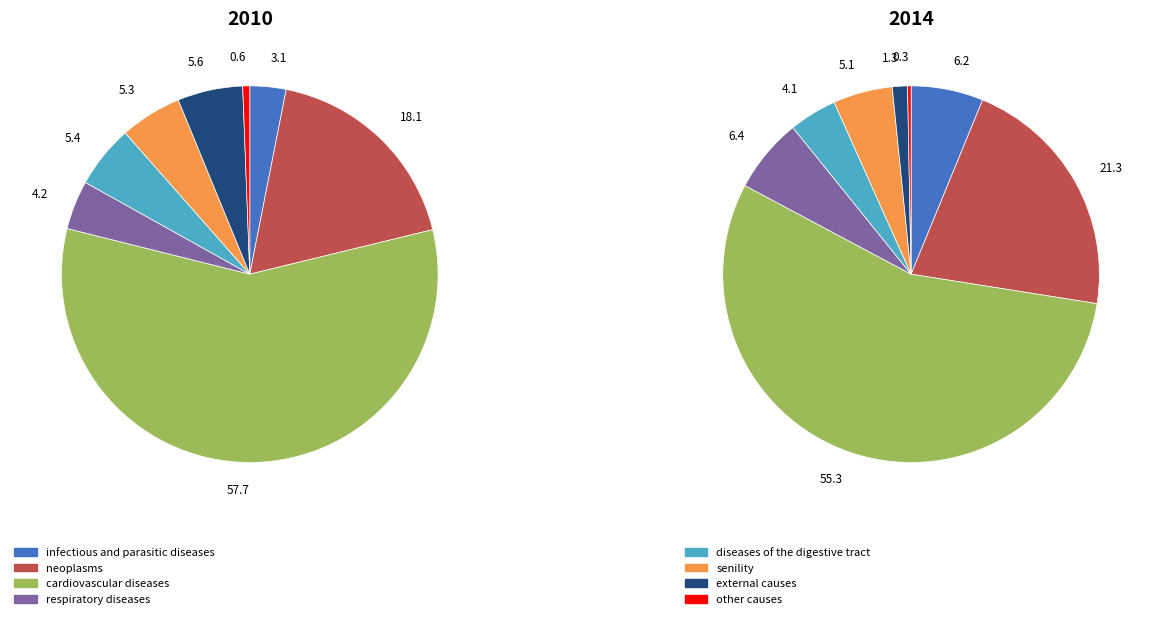

To the nearest percent, what percentage of the pie is 5?

5%